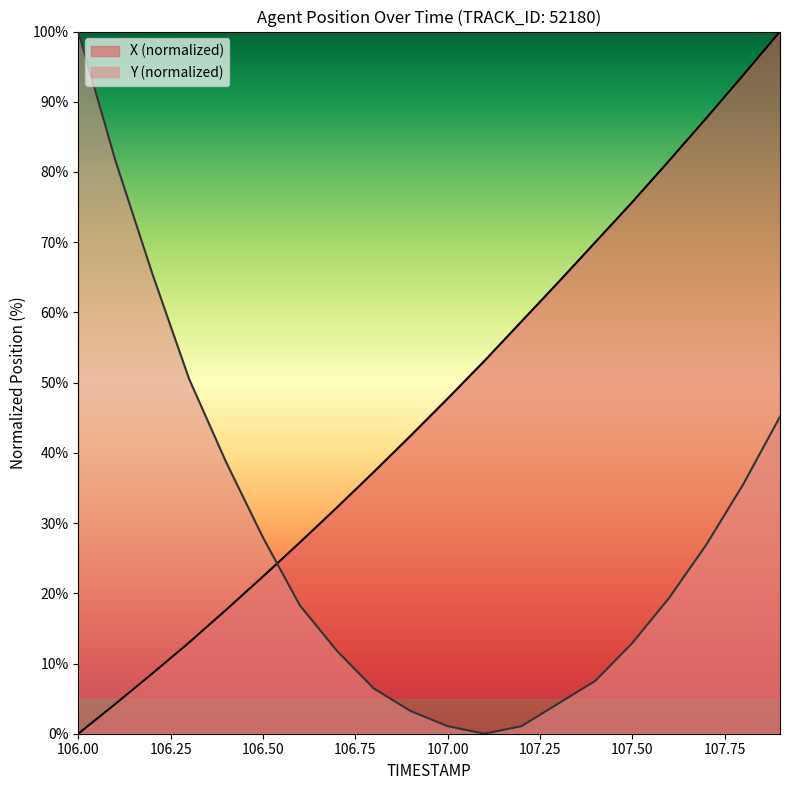

How many lines are shown in the chart?

2